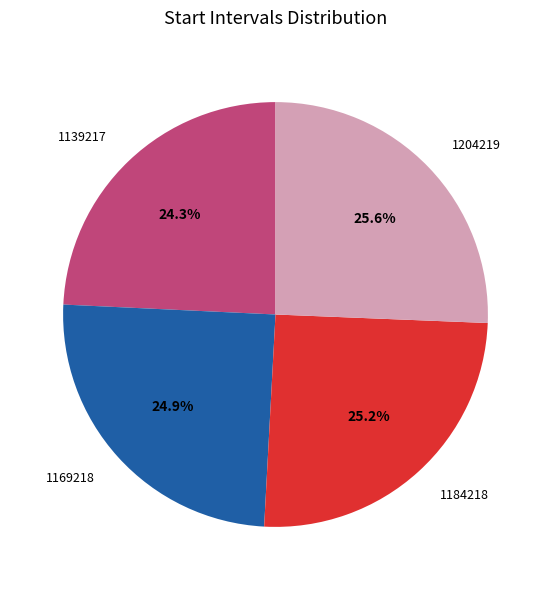

Which slice is the smallest?

1139217